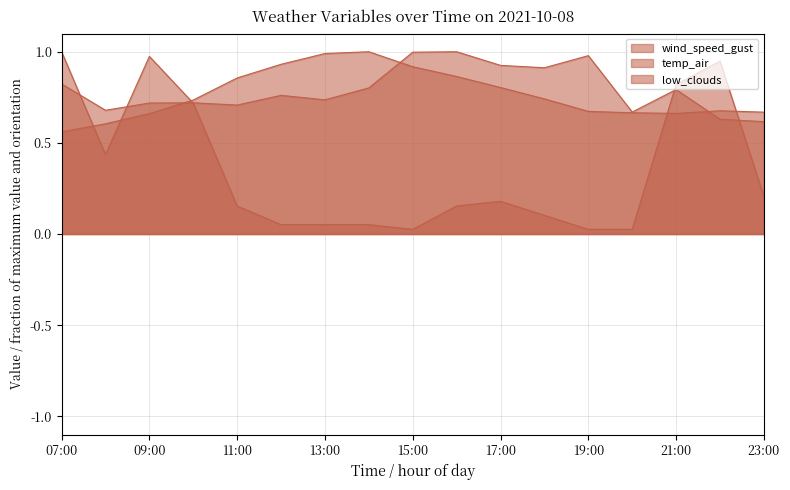

What is the label of the 9th point from the right?

15:00